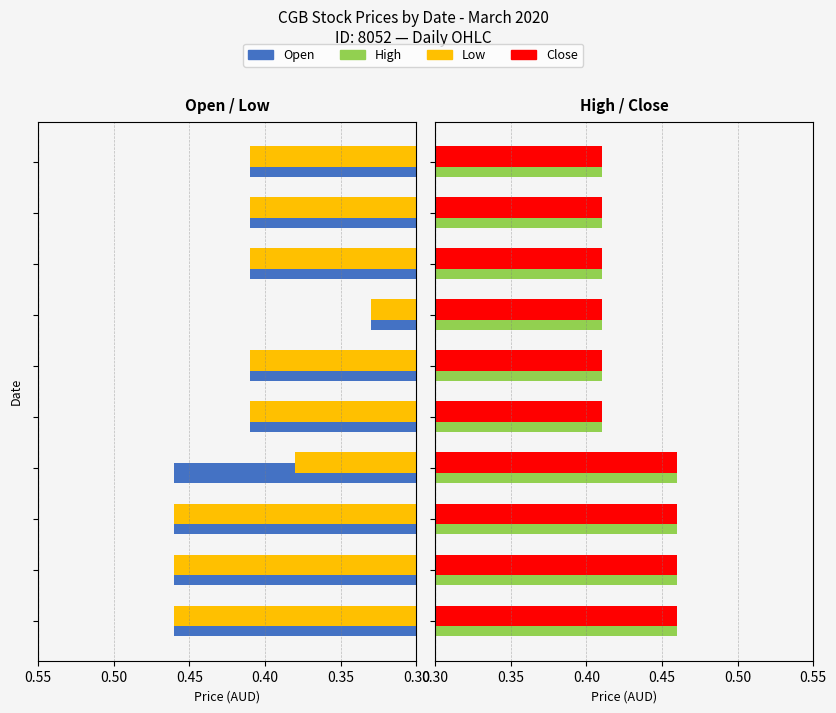

What is the value of the Close bar at the 8th from the left?

0.4